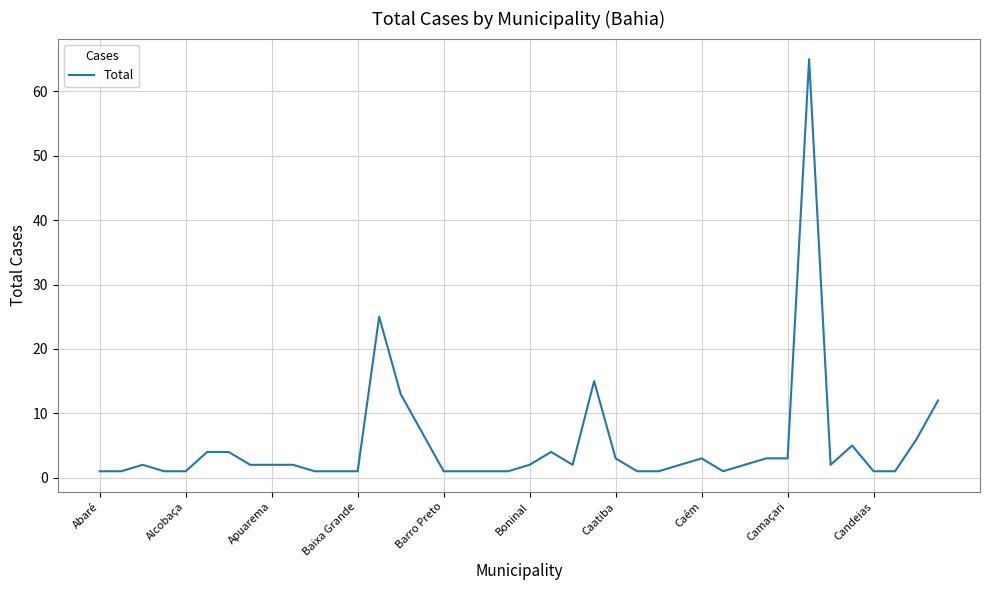

What is the maximum value shown in the chart?

65